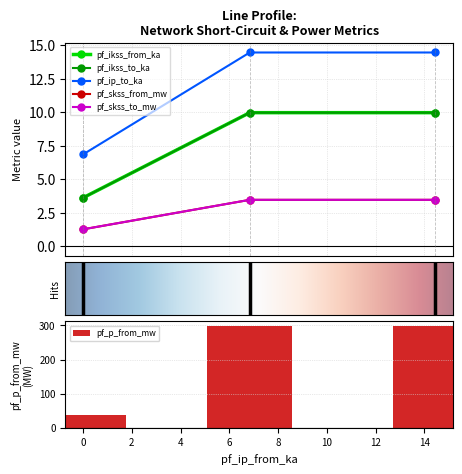

Where does the pf_p_from_mw series first go above 296?

6